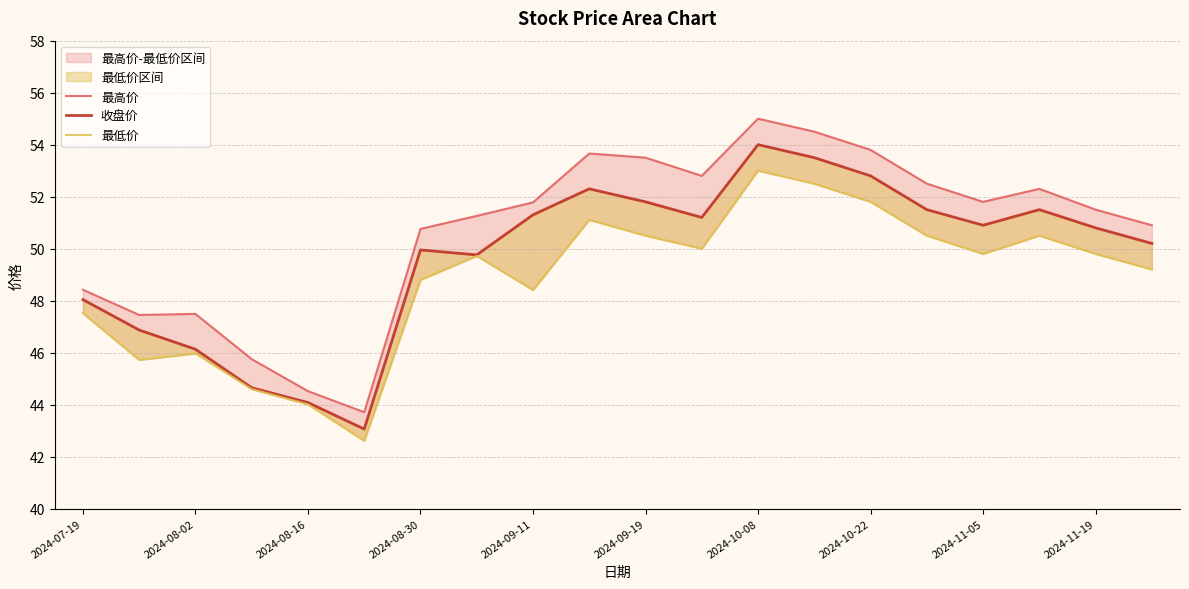

At 17, list the series in order from smallest to largest.

最低价, 收盘价, 最高价